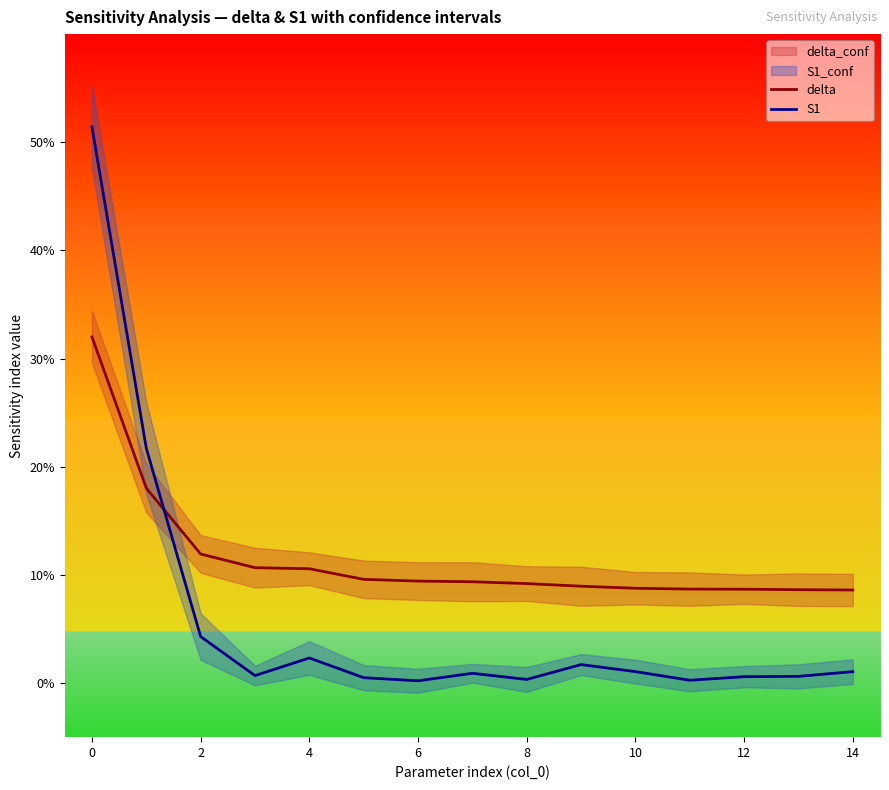

Is it true that delta equals 0.1 at 13?

False